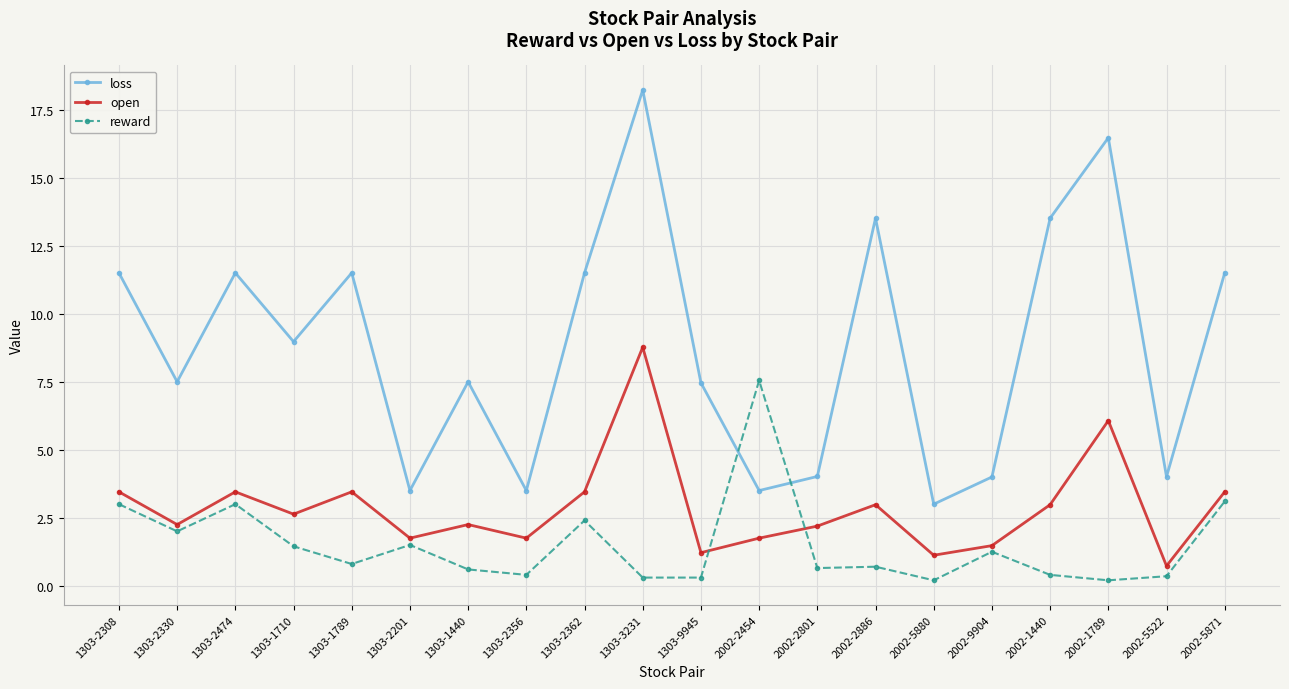

How many data points in open are less than 2?

7